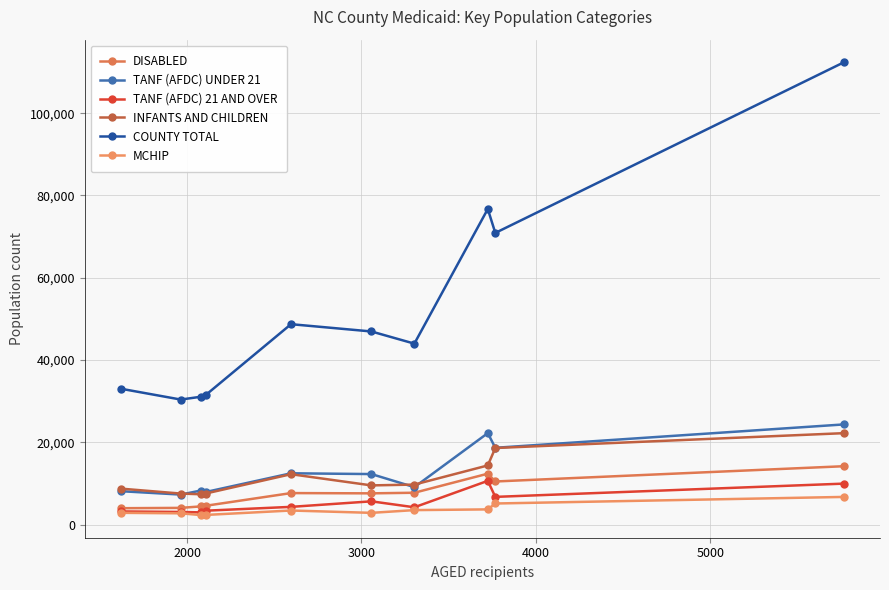

True or false: INFANTS AND CHILDREN and TANF (AFDC) UNDER 21 intersect in this chart.

True